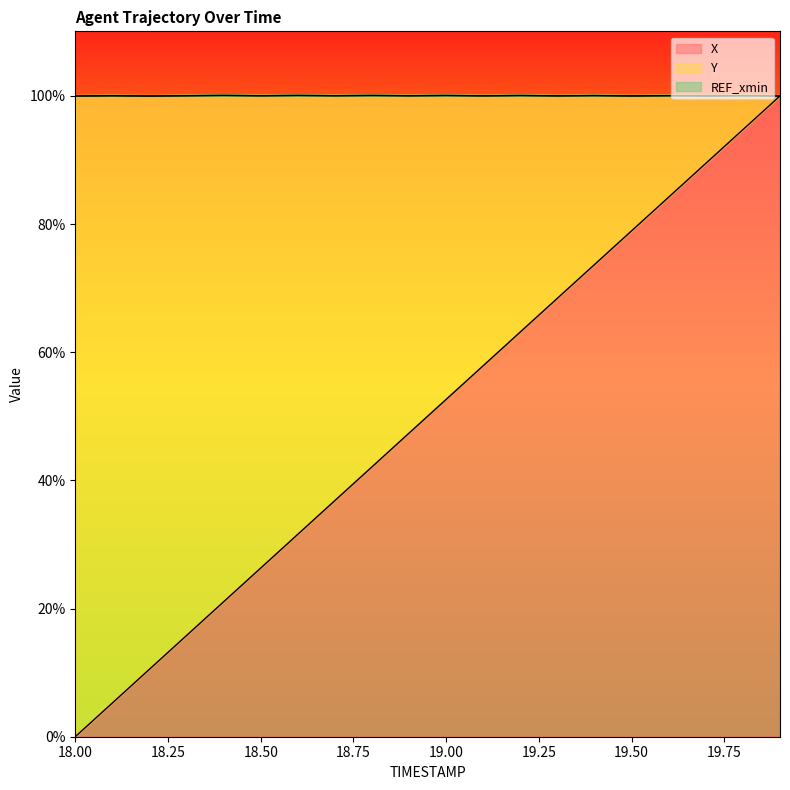

Which series changed the most between 18.9 and 19.2?

X